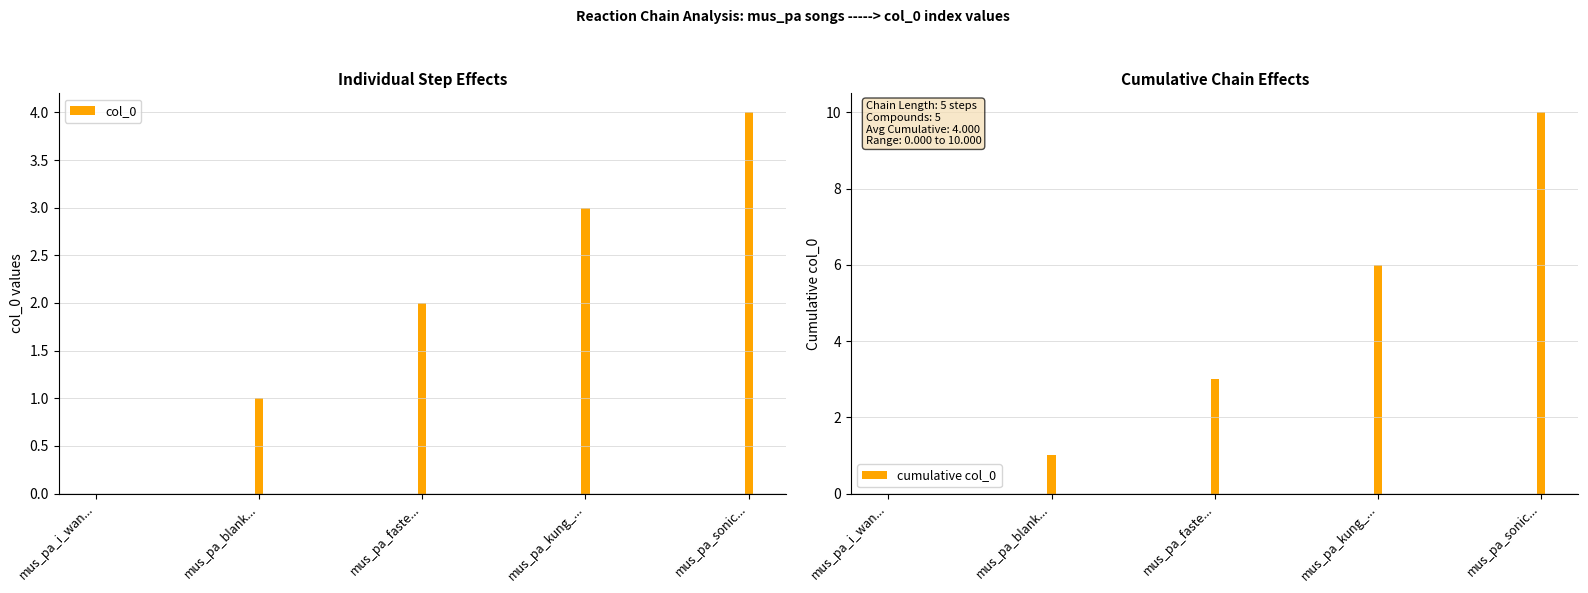

What is the sum of the cumulative col_0 values at mus_pa_kung_... and mus_pa_blank...?

7